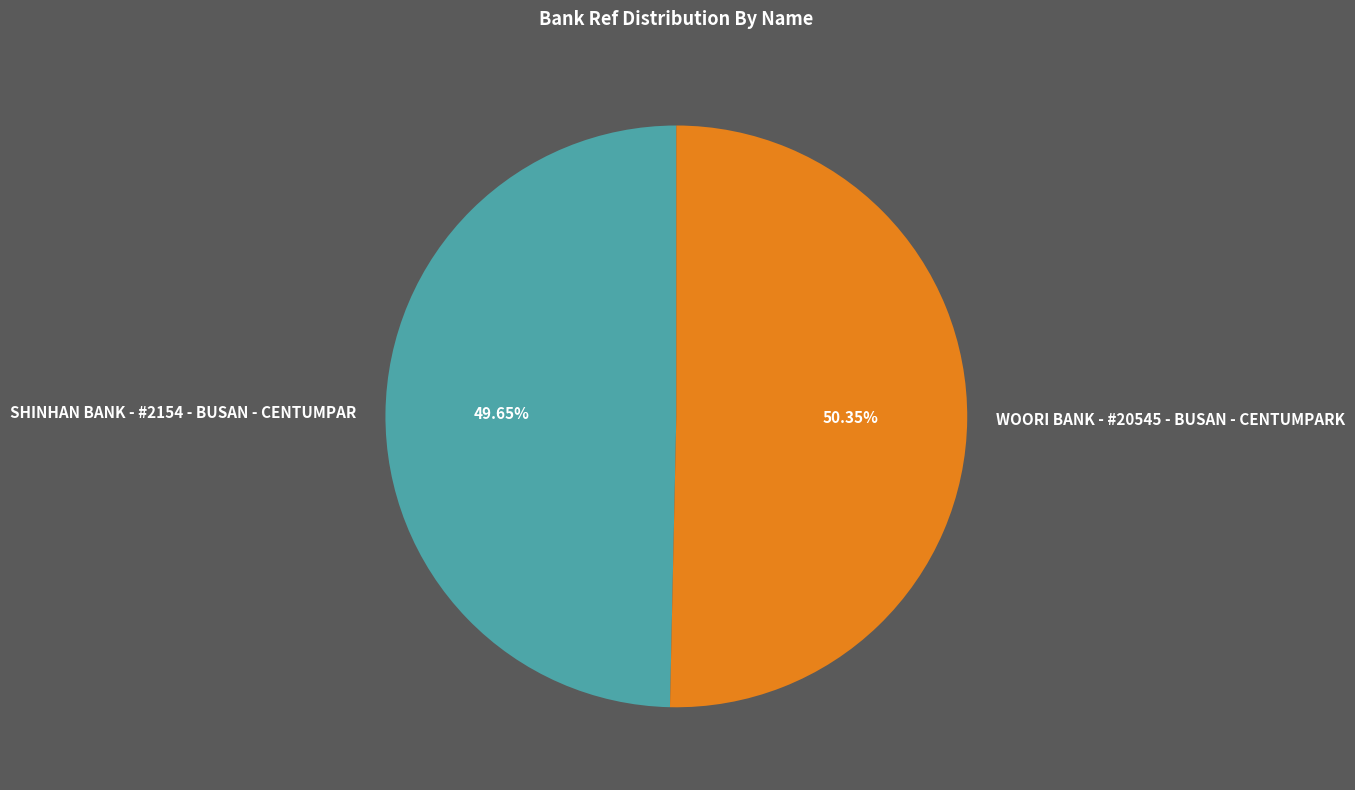

Count the number of slices in the pie.

2